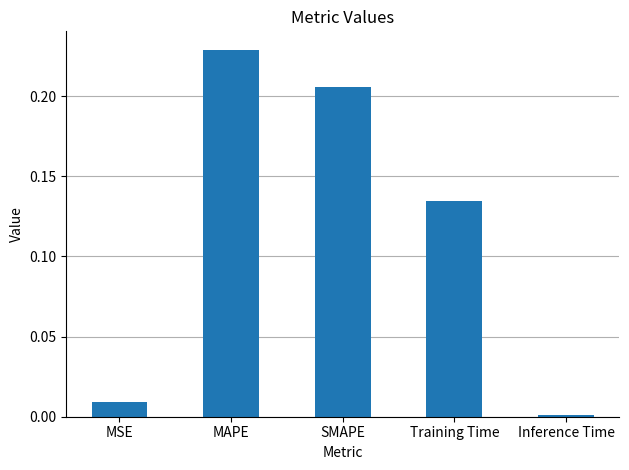

List the labels in order of value, largest first.

MAPE, SMAPE, Training Time, MSE, Inference Time